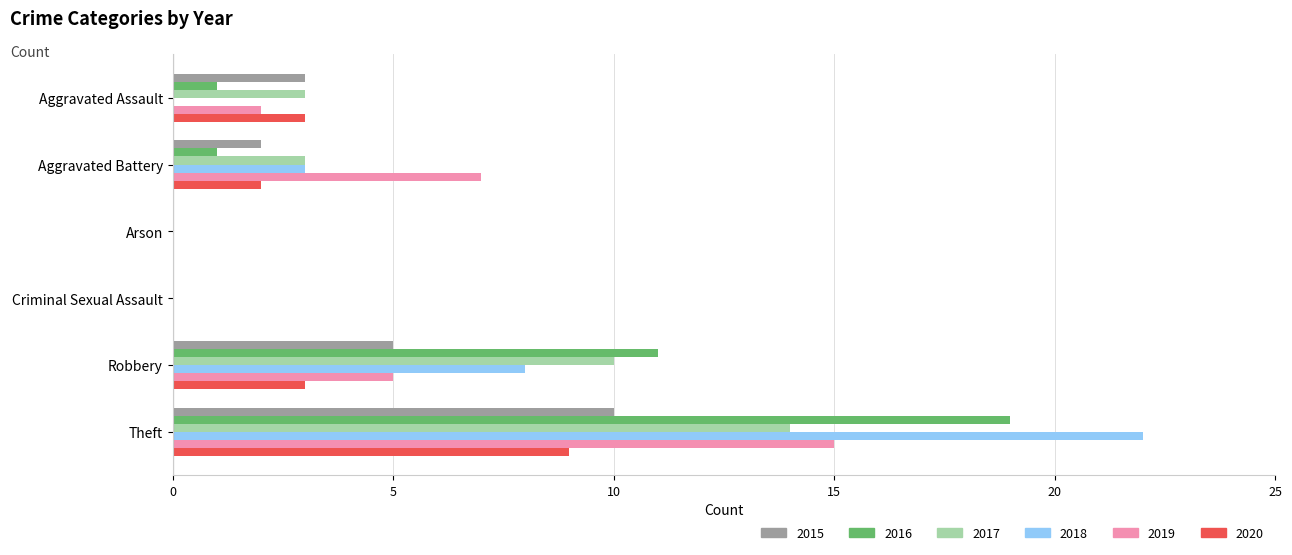

The value of 2017 at Robbery is 4. True or false?

False